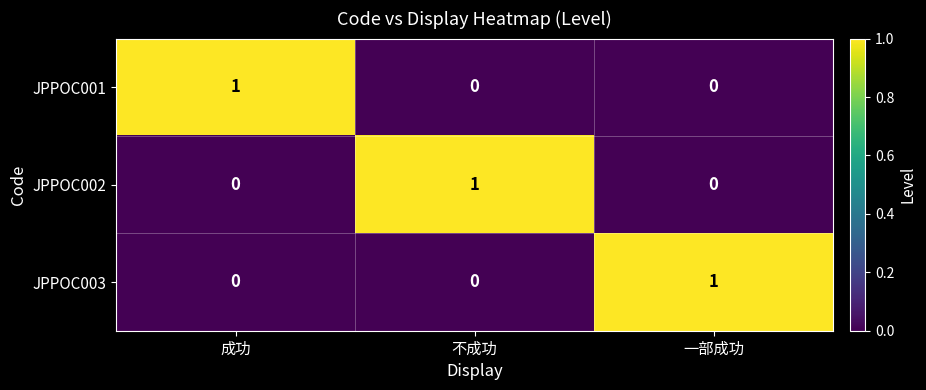

How many series are shown in this chart?

3